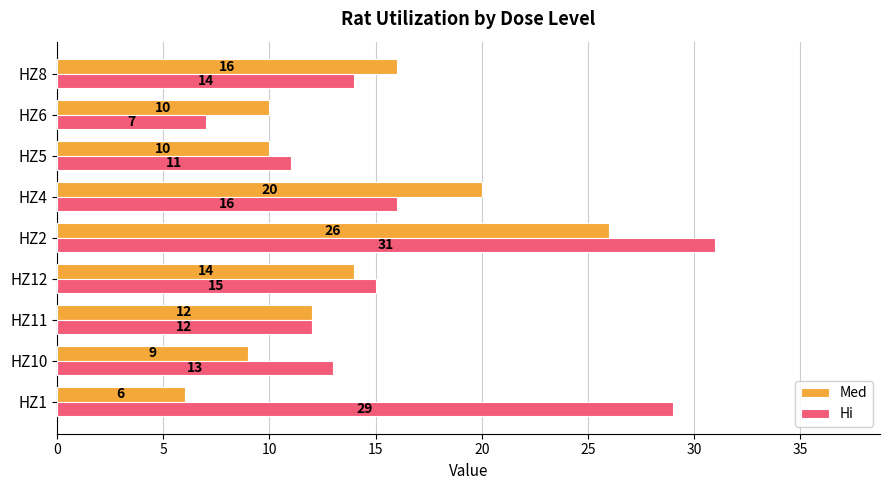

How many series are shown in this chart?

2